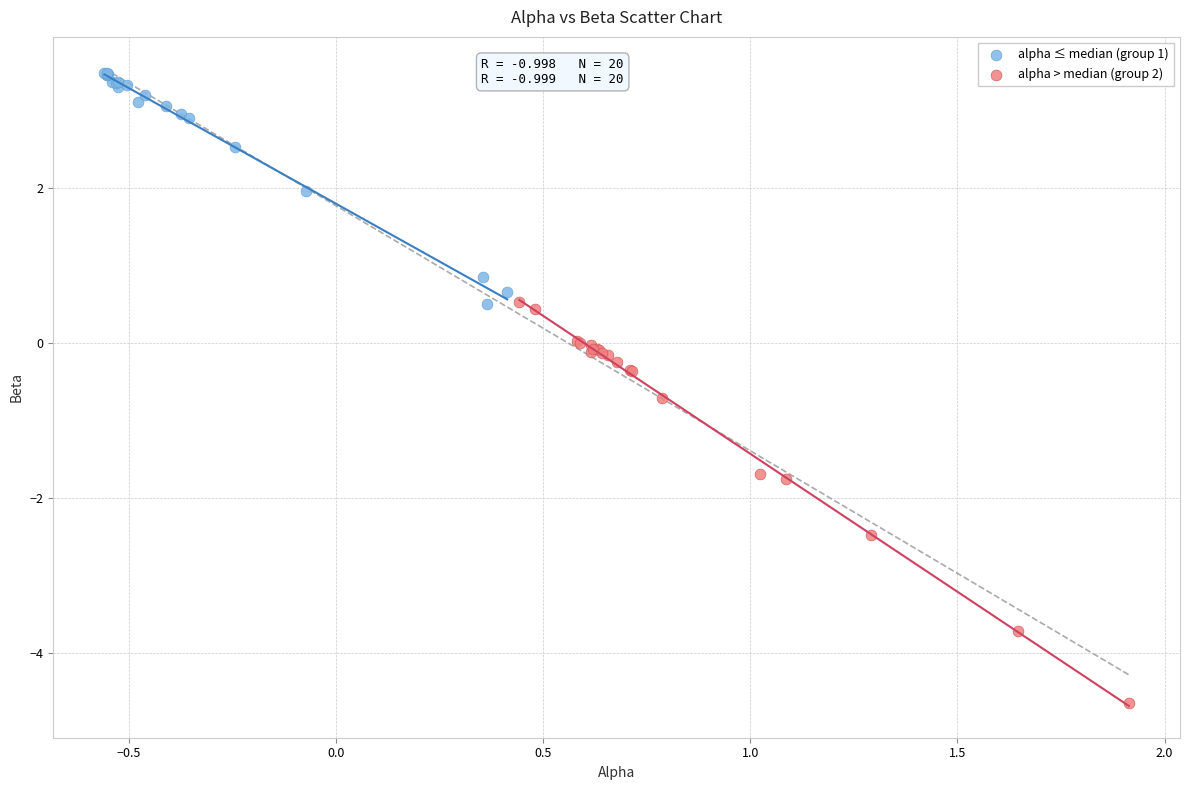

Which series contains the lowest Y value?

alpha > median (group 2)